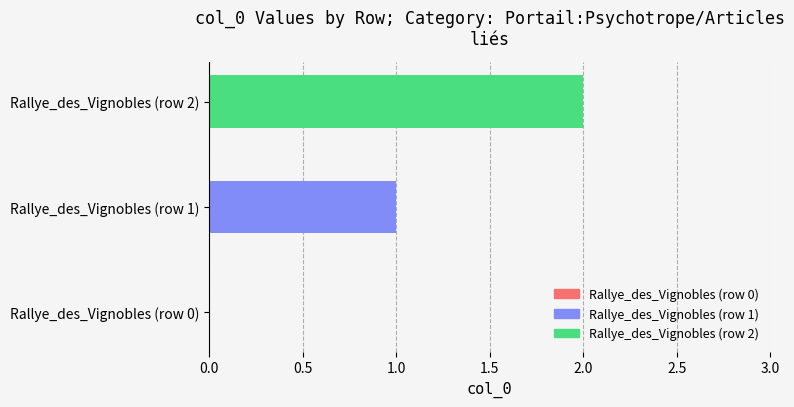

How many distinct data groups are displayed?

1